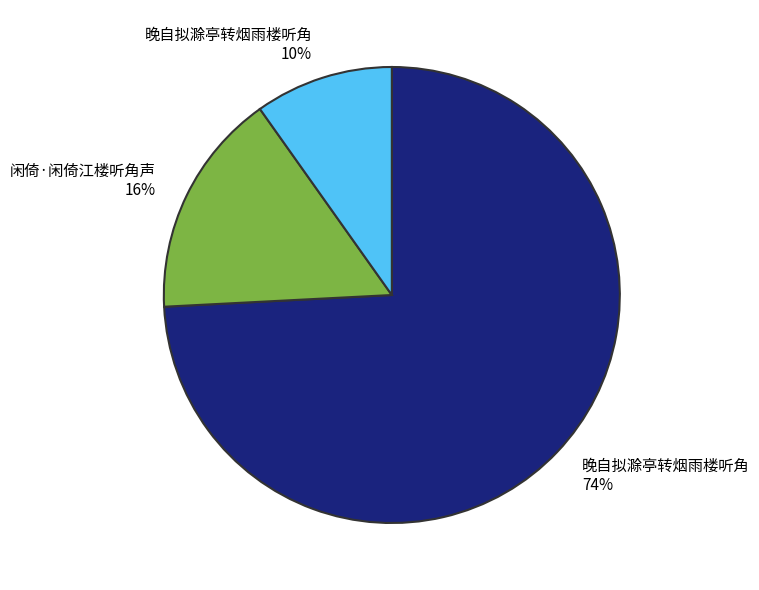

To the nearest percent, what is the difference between the largest and smallest slice percentages?

64%